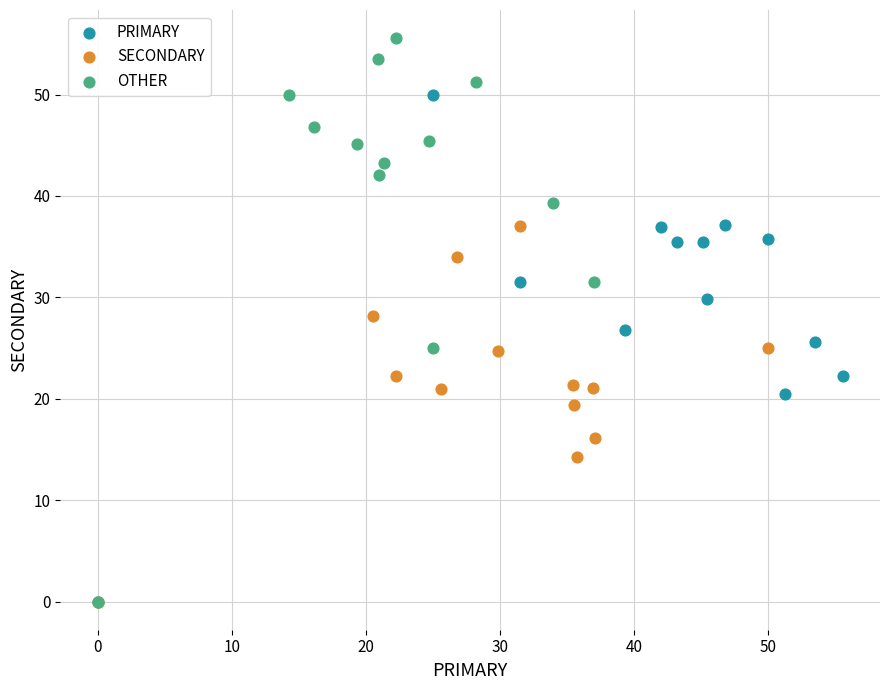

Which series has the widest spread of Y values?

OTHER